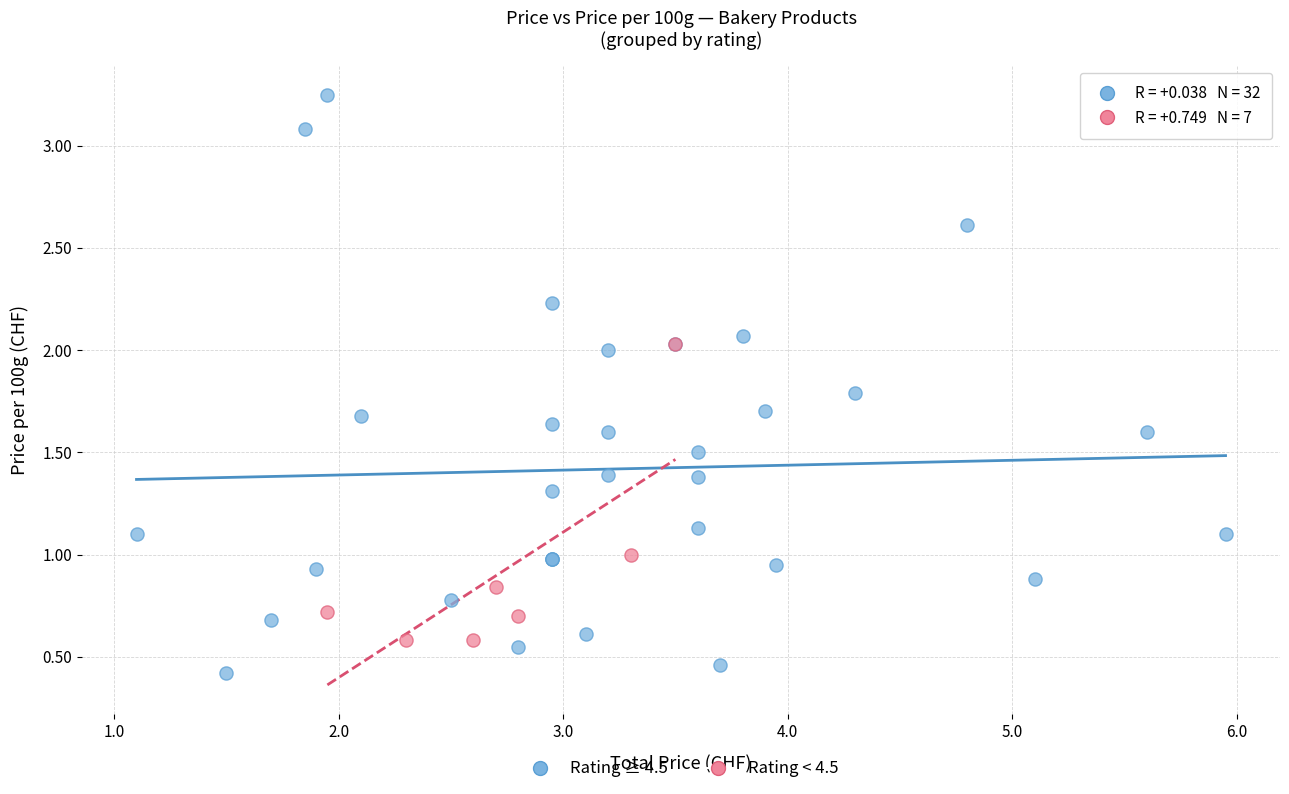

What are all the series names shown in the legend?

Rating ≥ 4.5, Rating < 4.5